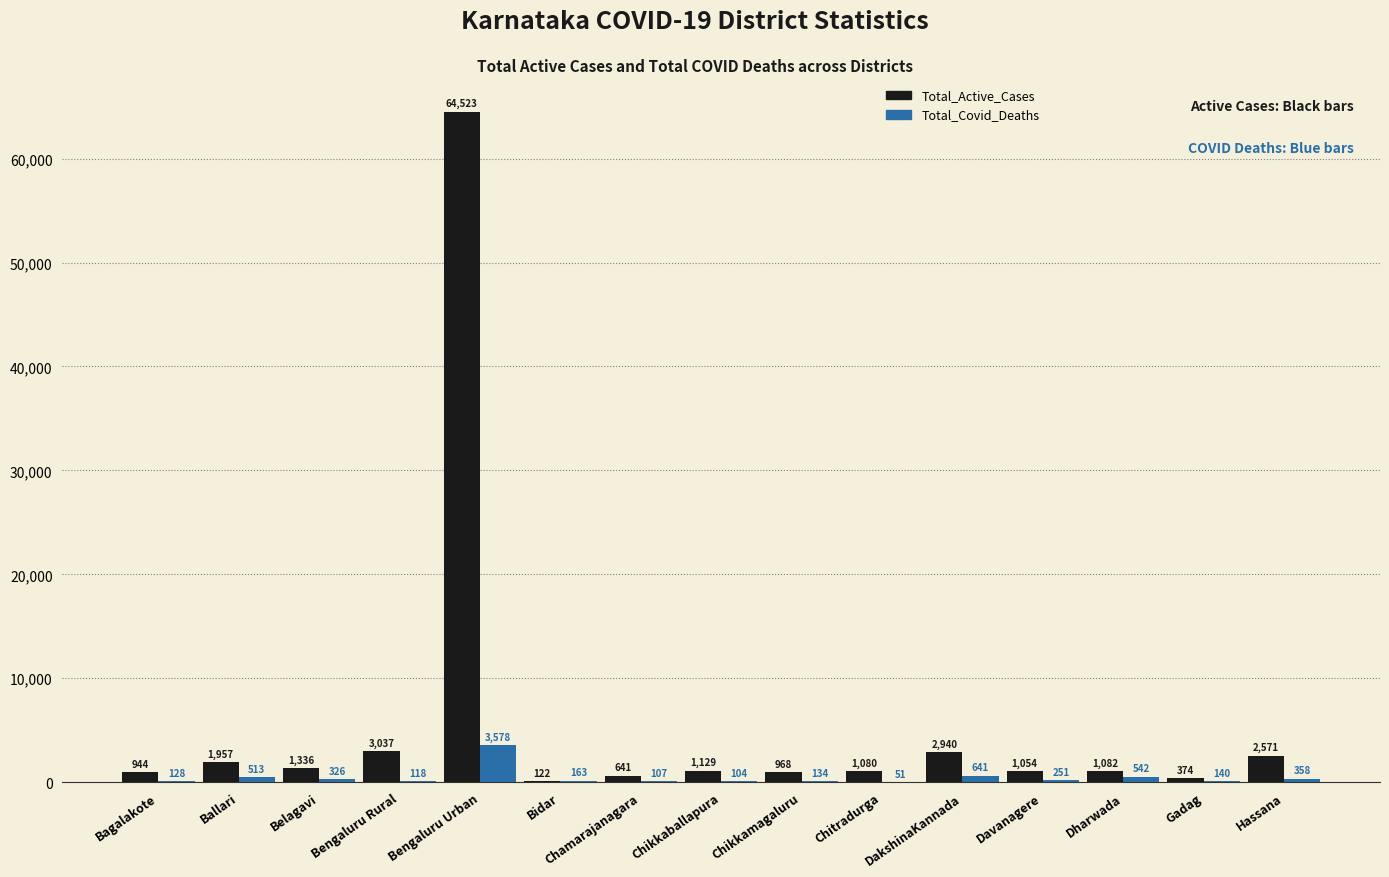

What is the sum of all Total_Covid_Deaths values?

7154